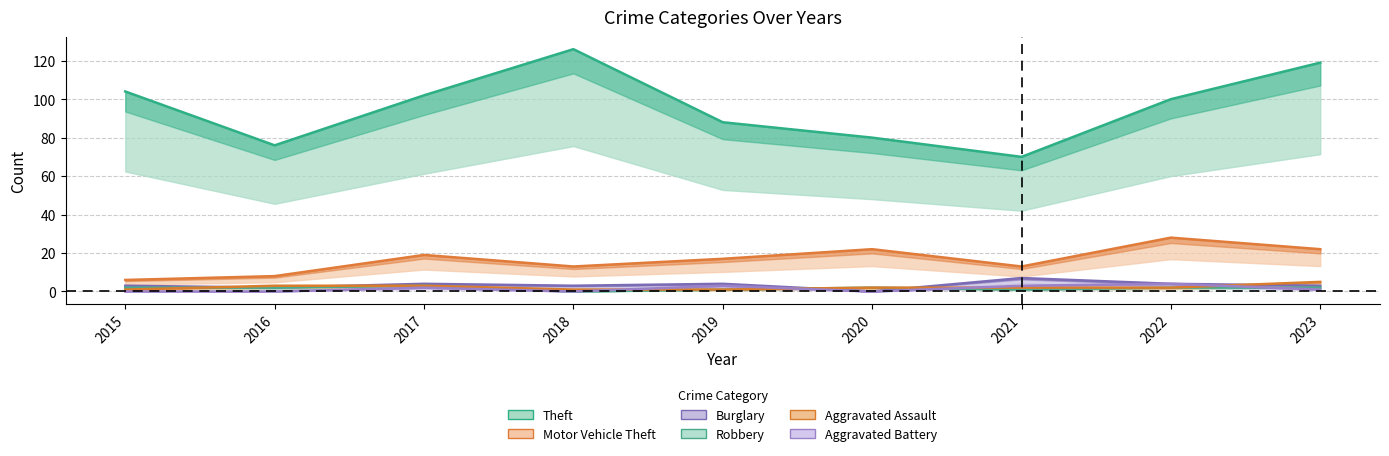

True or false: Theft and Aggravated Assault intersect in this chart.

False